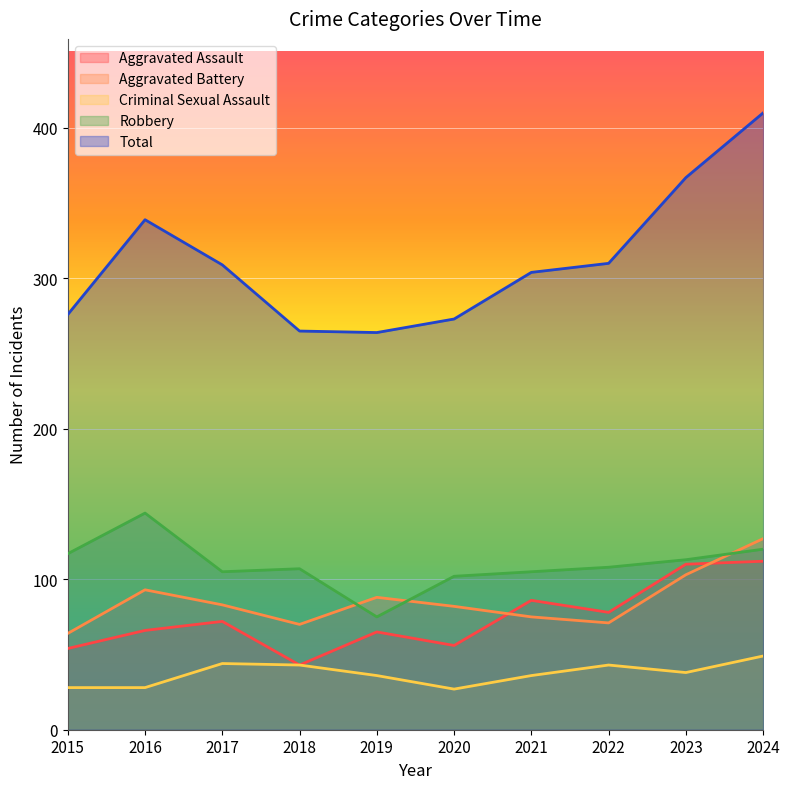

Reading left to right, extract all data points from this chart.

Aggravated Assault: 2015=54	2016=66	2017=72	2018=43	2019=65	2020=56	2021=86	2022=78	2023=110	2024=112
Aggravated Battery: 2015=64	2016=93	2017=83	2018=70	2019=88	2020=82	2021=75	2022=71	2023=103	2024=127
Criminal Sexual Assault: 2015=28	2016=28	2017=44	2018=43	2019=36	2020=27	2021=36	2022=43	2023=38	2024=49
Robbery: 2015=117	2016=144	2017=105	2018=107	2019=75	2020=102	2021=105	2022=108	2023=113	2024=120
Total: 2015=276	2016=339	2017=309	2018=265	2019=264	2020=273	2021=304	2022=310	2023=367	2024=410